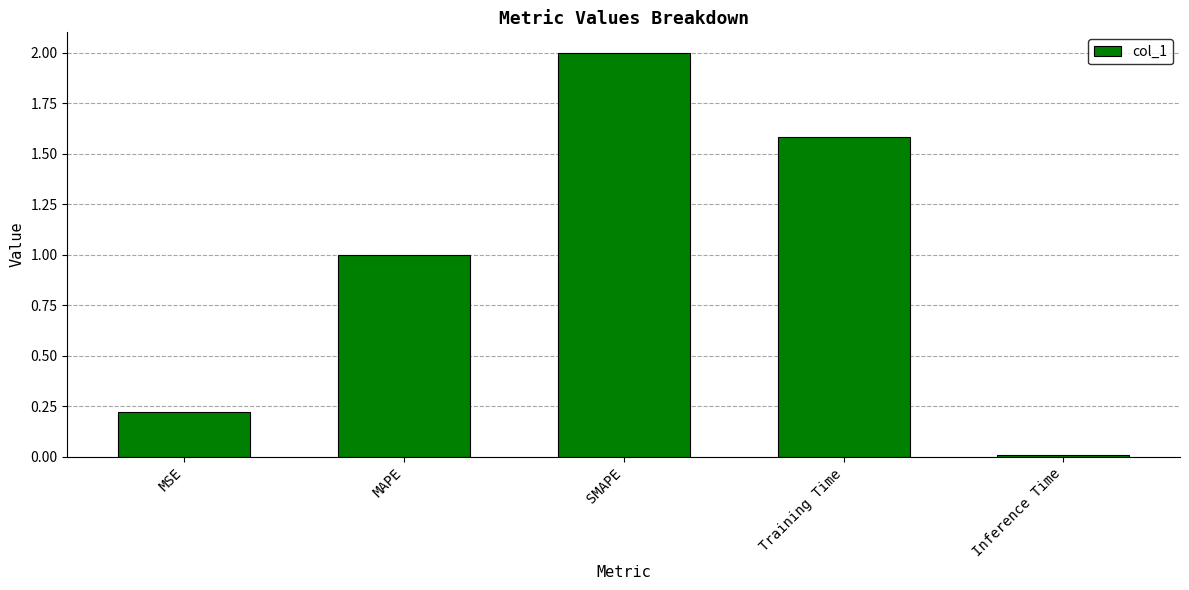

What is the label of the 4th bar from the right?

MAPE